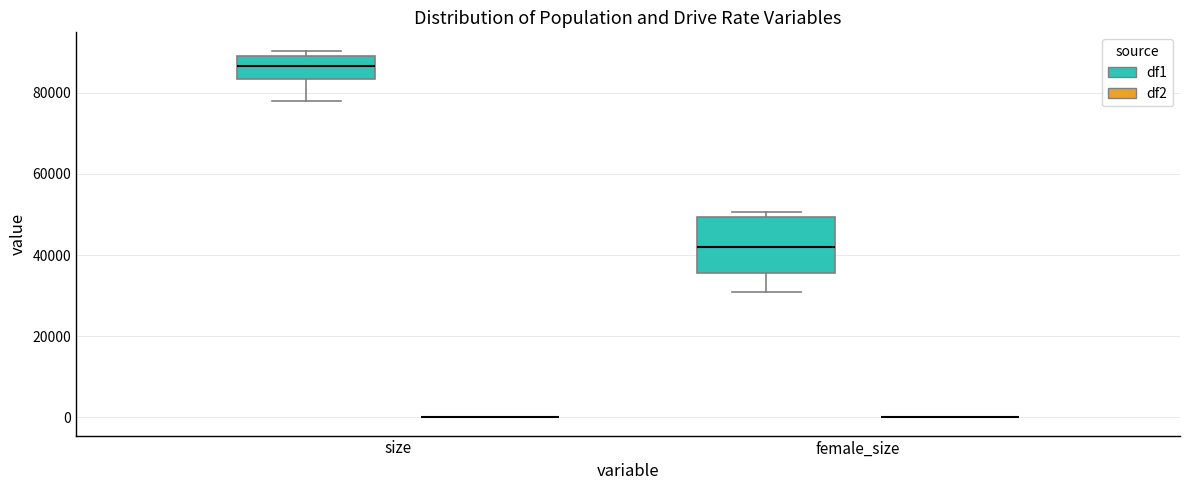

Where is the upper edge of the box for female_size (df1) on the y-axis? The values are not printed on the chart, so give them approximately, as read against the axis.

50000